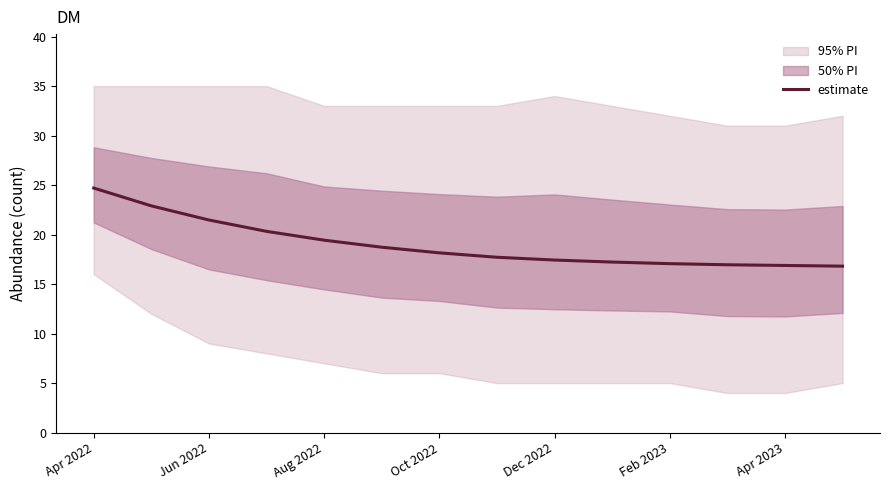

What is the minimum value for estimate?

16.8